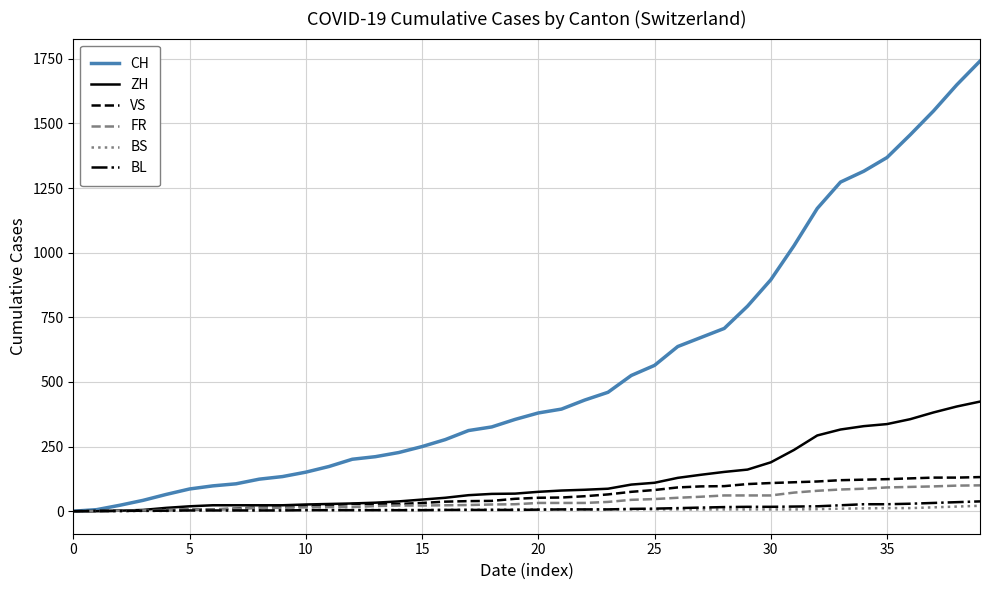

Which series has the largest total across all categories?

CH